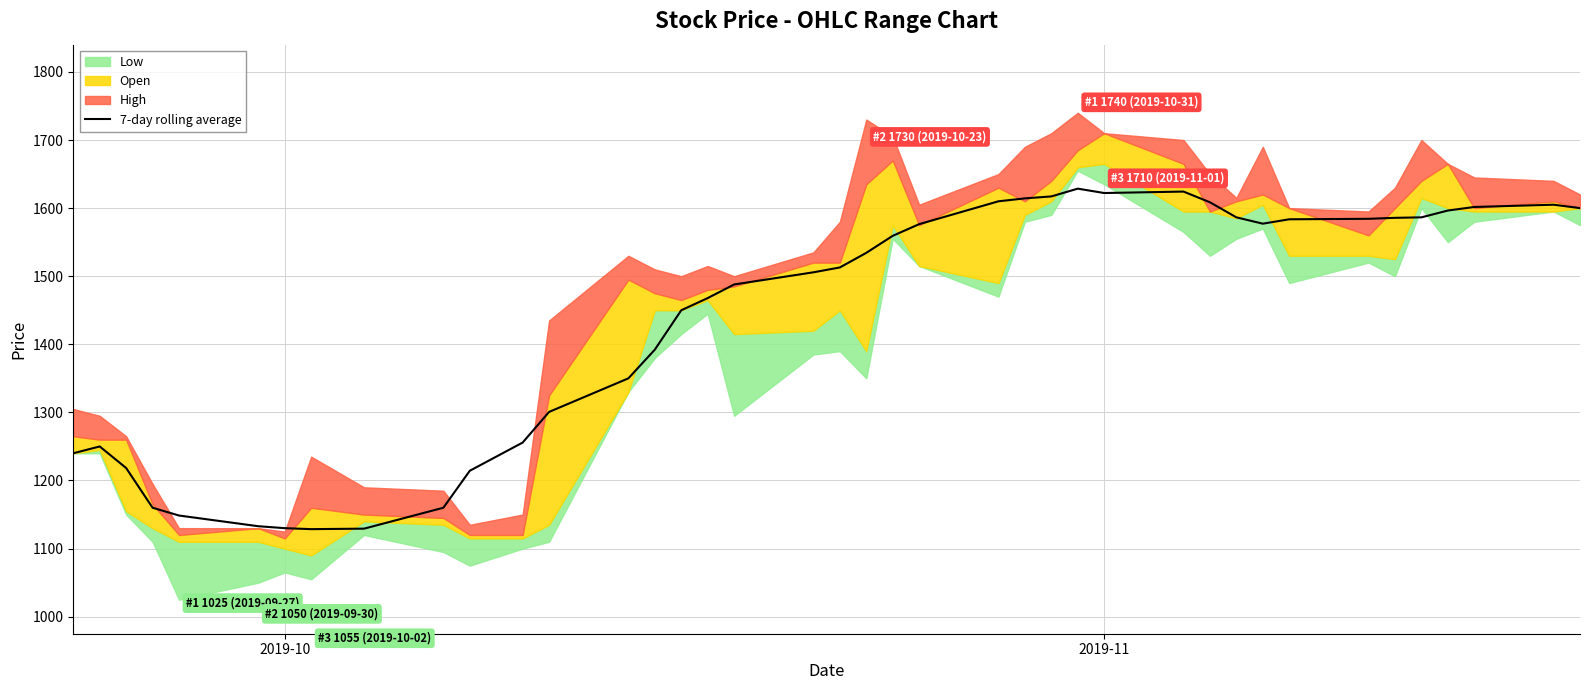

The value of 7-day rolling average at 2019-11 is 1622.1. True or false?

True